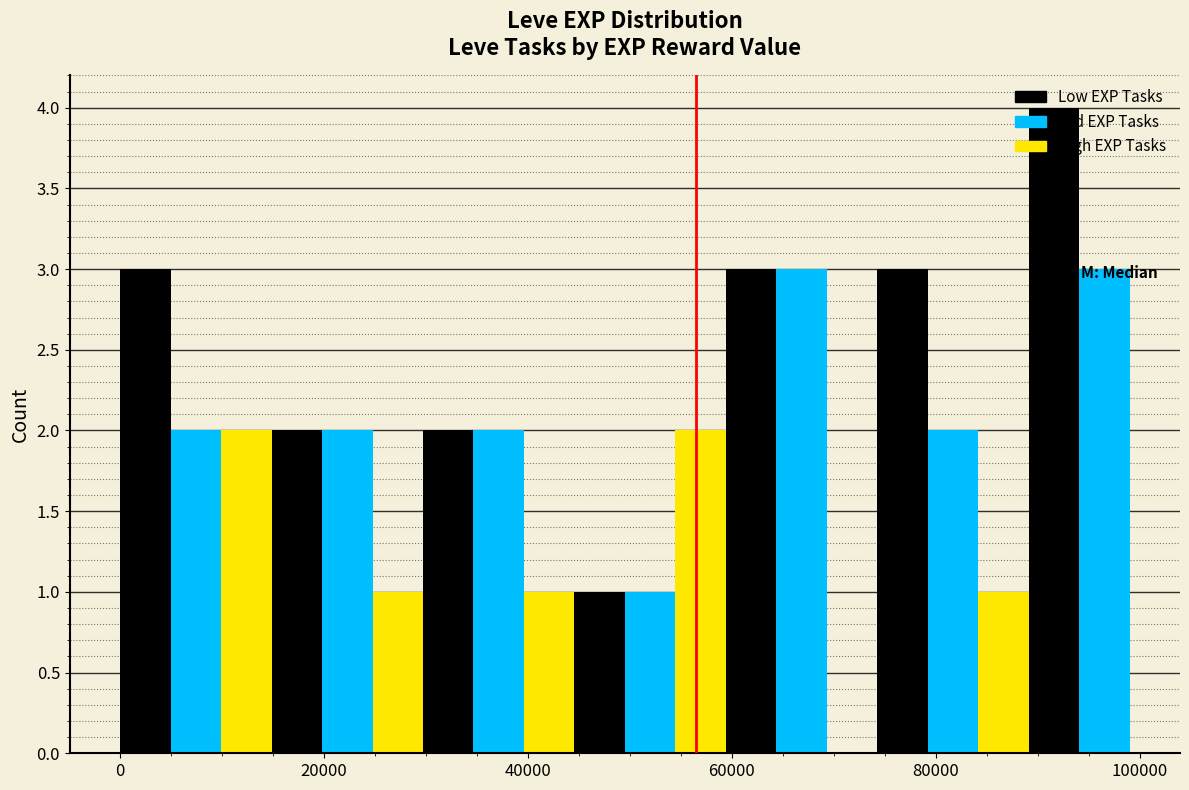

Read against the x-axis, roughly where is the centre of the tallest bar?

92000